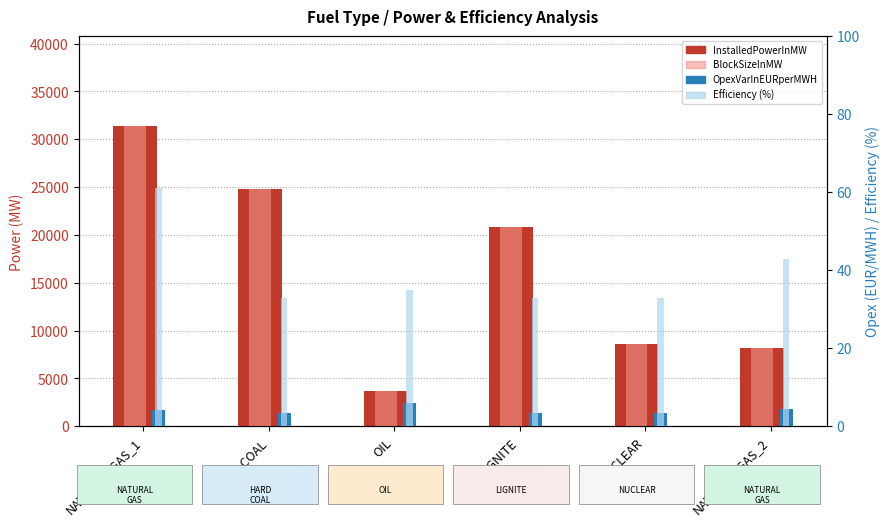

How many data points in Efficiency (%) are less than 35?

3